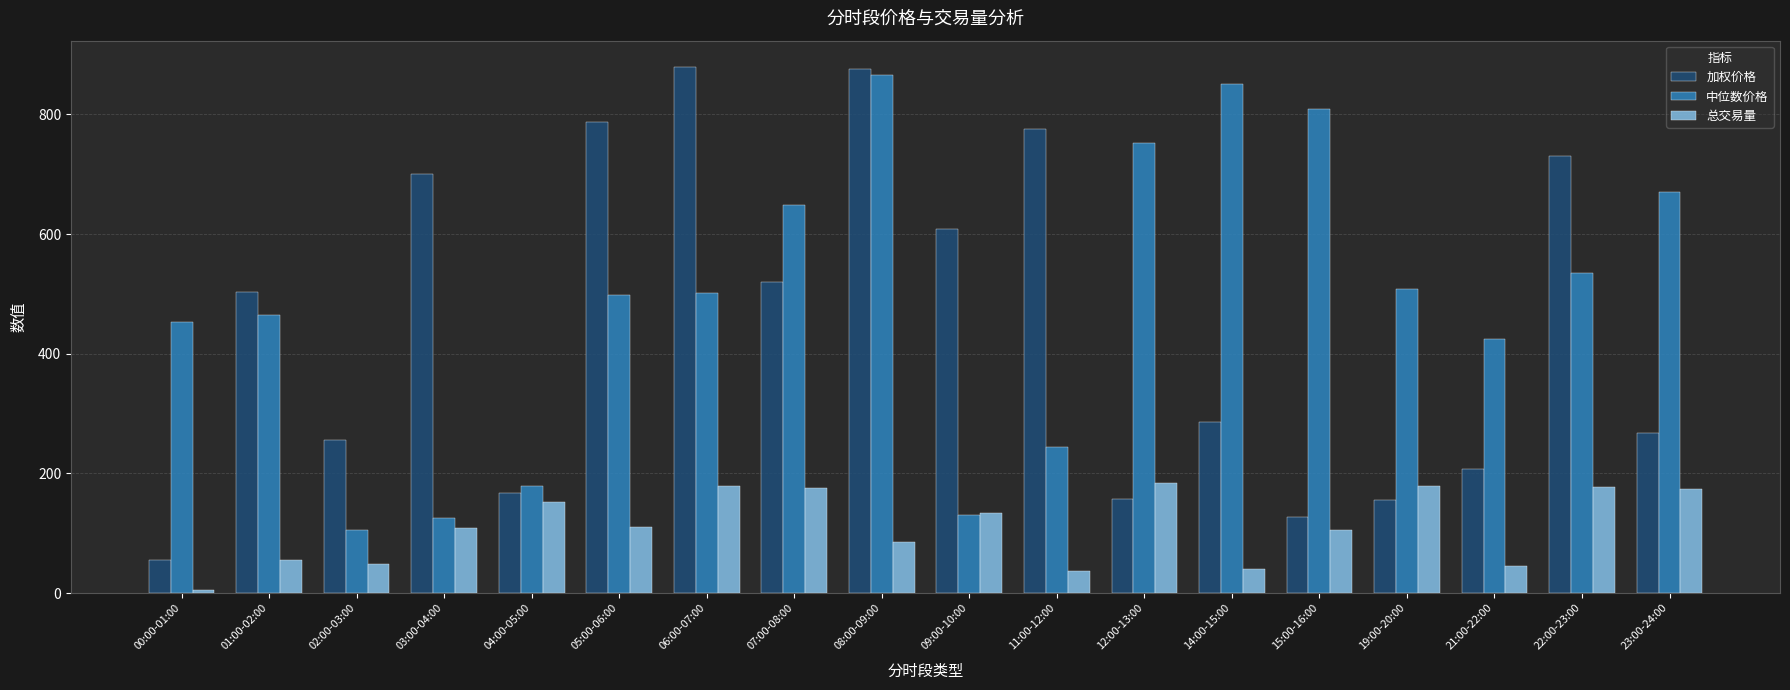

How many bars are there in each group?

3